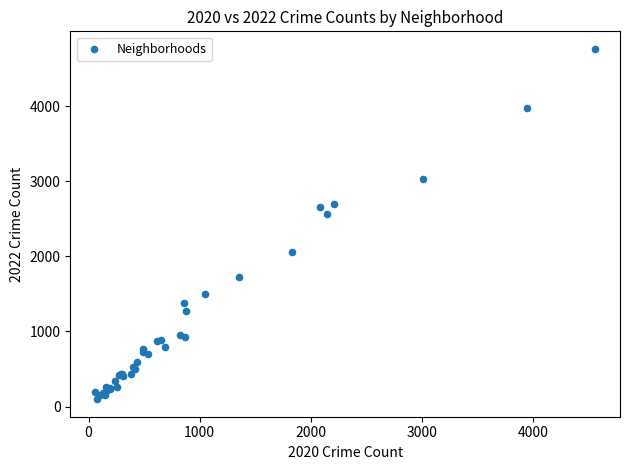

What Y value in the scatter plot is closest to 2430?

2566